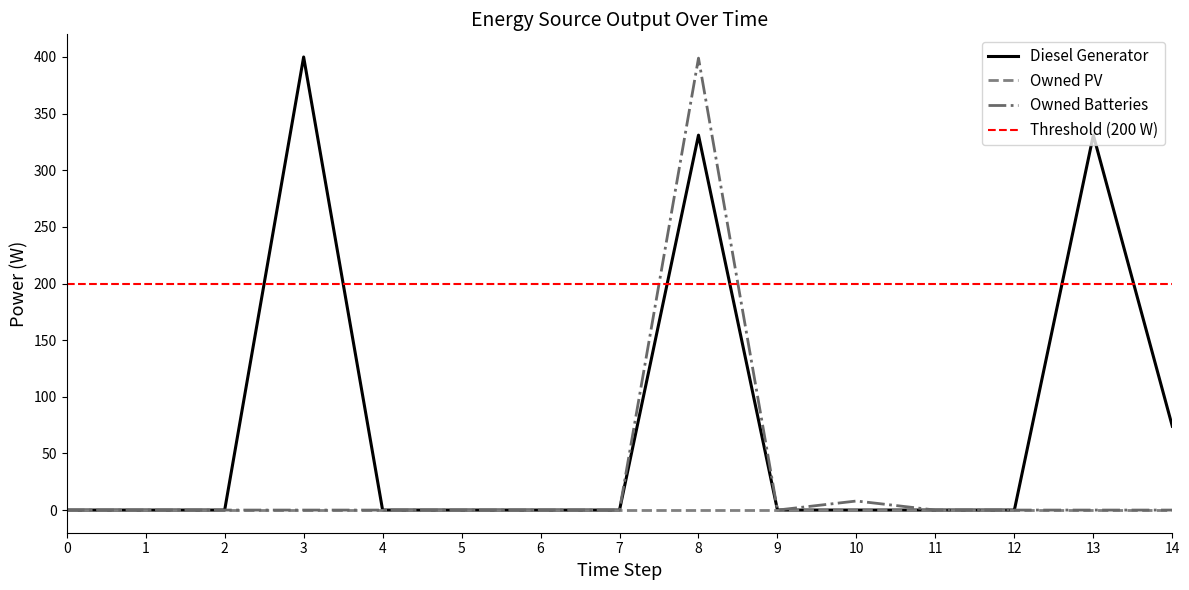

Rank the series at 3 from highest to lowest value.

Diesel Generator, Owned Batteries